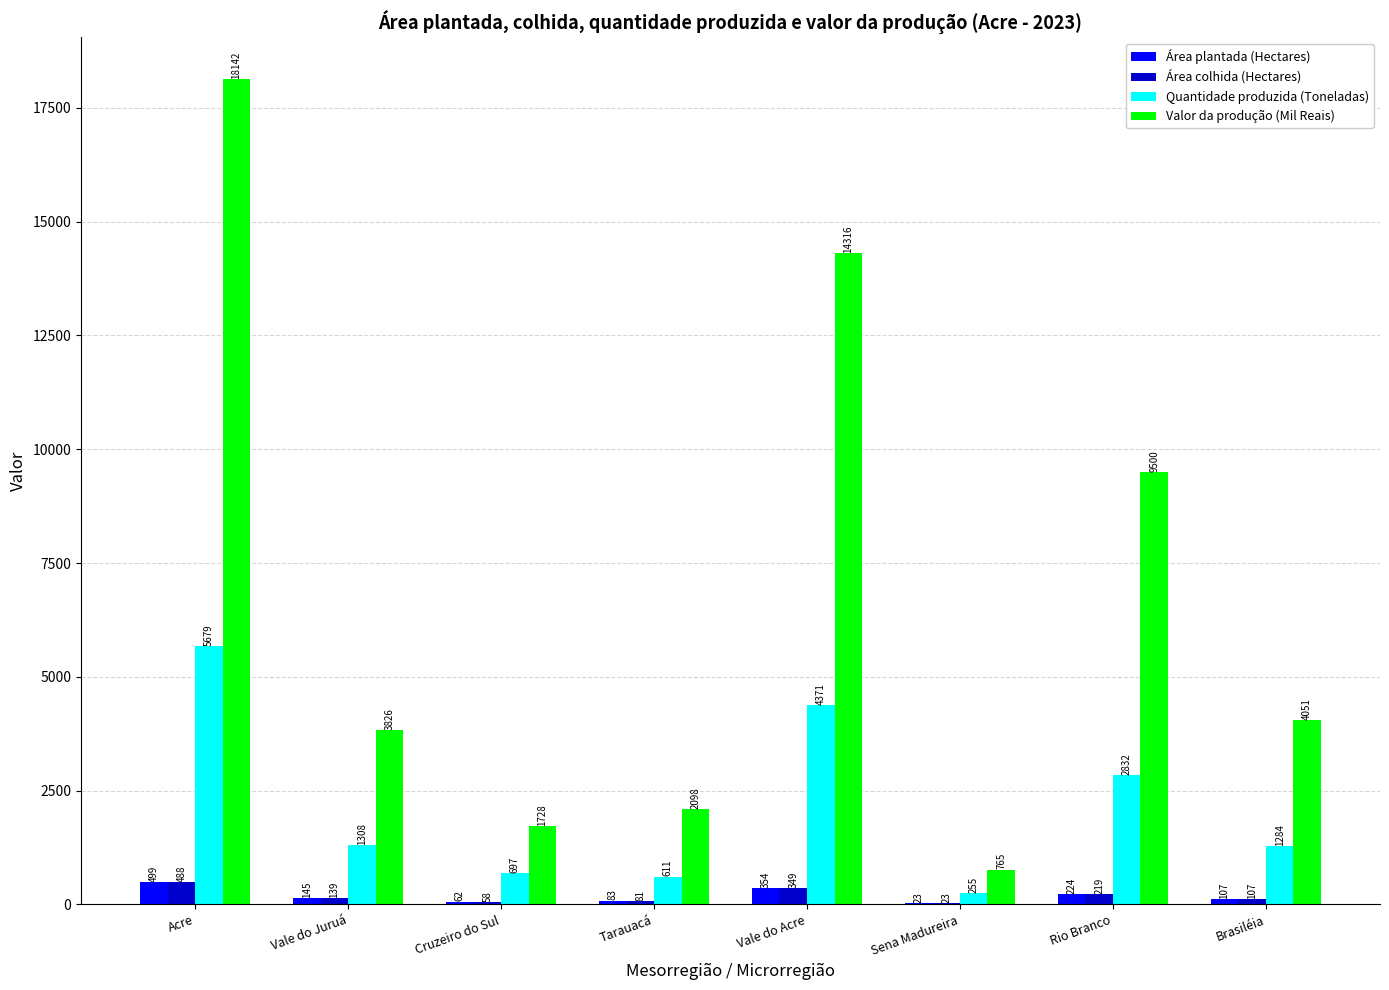

True or false: Valor da produção (Mil Reais) has a value of 14316 at Vale do Acre.

True